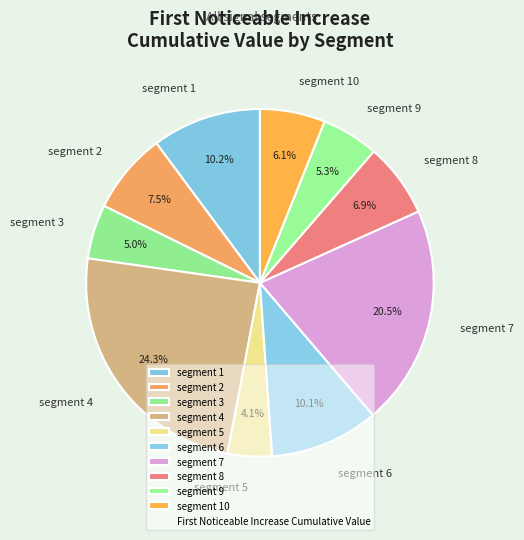

Do segment 6 and segment 4 together represent more than half of the pie?

No